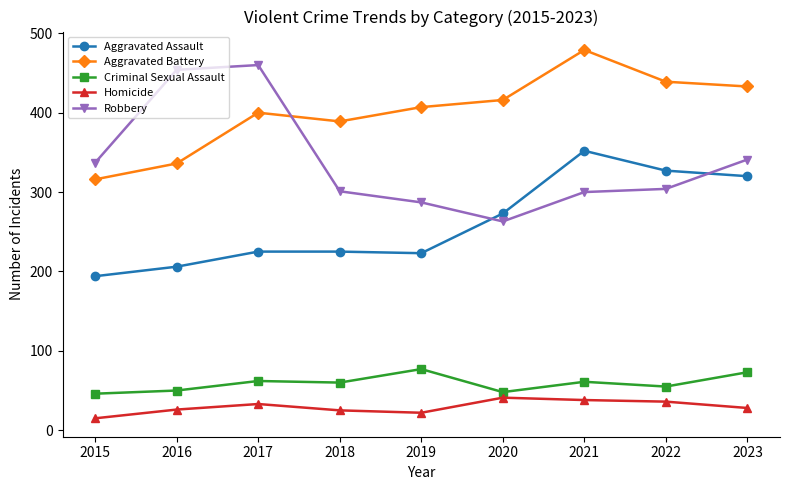

True or false: Aggravated Assault has more than 2 points higher than both neighbors.

False